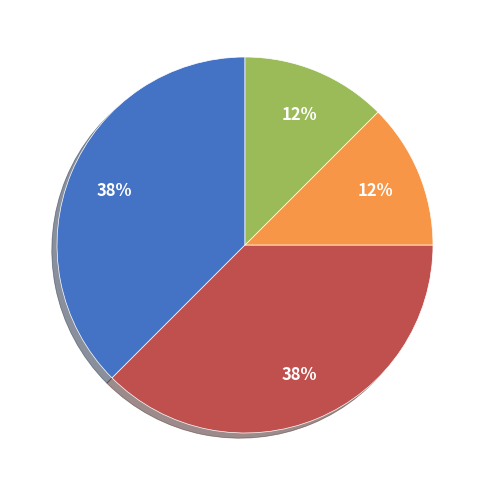

Count the number of slices in the pie.

4